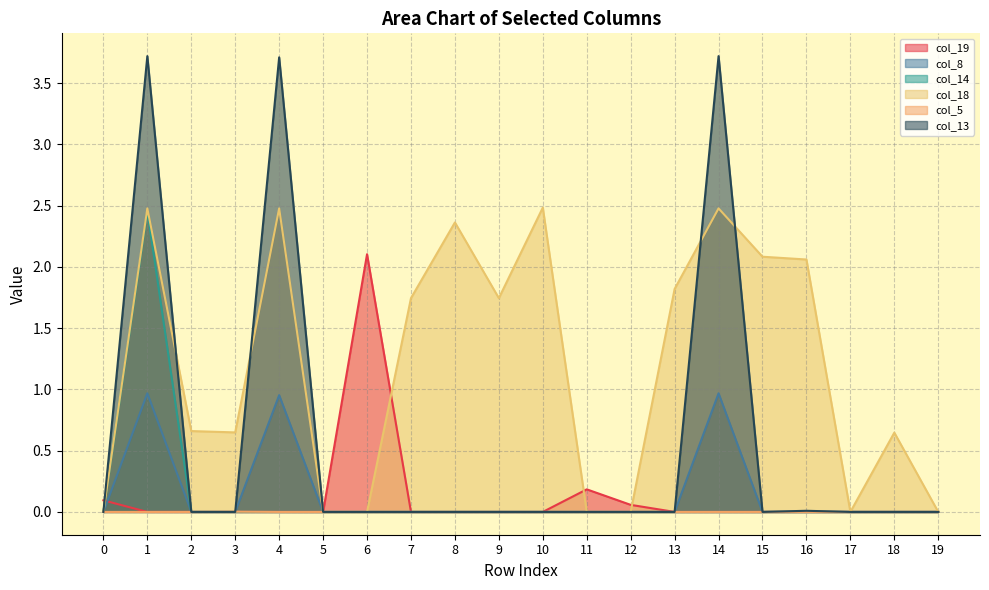

Reading left to right, transcribe all the data shown in this chart.

col_19: 0=0.1	1=0.0	2=0.0	3=0.0	4=-0.0	5=0.0	6=2.1	7=0.0	8=0.0	9=0.0	10=0.0	11=0.2	12=0.1	13=0.0	14=0.0	15=0.0	16=0.0	17=0.0	18=0.0	19=0.0
col_8: 0=0.0	1=1.0	2=0.0	3=0.0	4=1.0	5=0.0	6=0.0	7=0.0	8=0.0	9=0.0	10=0.0	11=0.0	12=0.0	13=0.0	14=1.0	15=0.0	16=0.0	17=0.0	18=0.0	19=0.0
col_14: 0=0.0	1=2.5	2=0.0	3=0.0	4=0.0	5=0.0	6=0.0	7=0.0	8=0.0	9=0.0	10=0.0	11=0.0	12=0.0	13=0.0	14=0.0	15=0.0	16=0.0	17=0.0	18=0.0	19=0.0
col_18: 0=0.0	1=2.5	2=0.7	3=0.6	4=2.5	5=0.0	6=0.0	7=1.7	8=2.4	9=1.7	10=2.5	11=0.0	12=0.0	13=1.8	14=2.5	15=2.1	16=2.1	17=0.0	18=0.6	19=0.0
col_5: 0=0.0	1=-0.0	2=0.0	3=0.0	4=0.0	5=0.0	6=0.0	7=0.0	8=0.0	9=0.0	10=0.0	11=0.0	12=0.0	13=0.0	14=0.0	15=0.0	16=0.0	17=0.0	18=0.0	19=0.0
col_13: 0=0.0	1=3.7	2=0.0	3=0.0	4=3.7	5=0.0	6=0.0	7=0.0	8=0.0	9=0.0	10=0.0	11=0.0	12=0.0	13=0.0	14=3.7	15=0.0	16=0.0	17=0.0	18=0.0	19=0.0